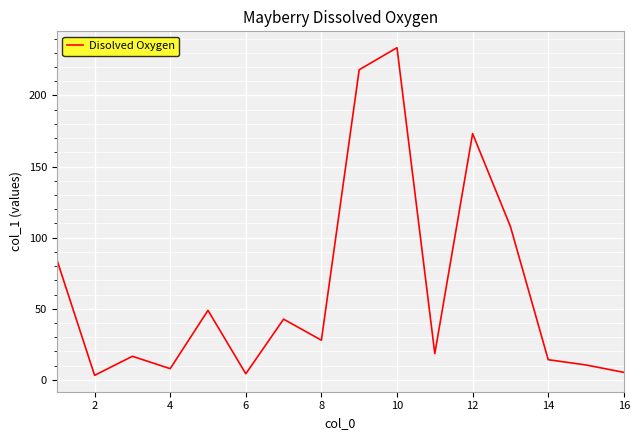

What is the maximum value shown in the chart?

233.6